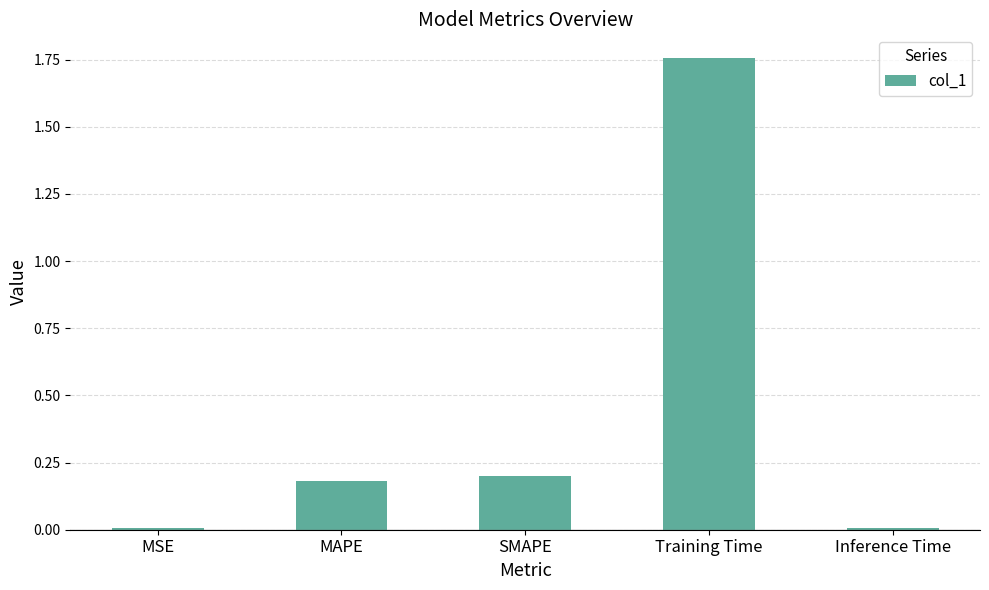

The value at MAPE is 0.3. True or false?

False